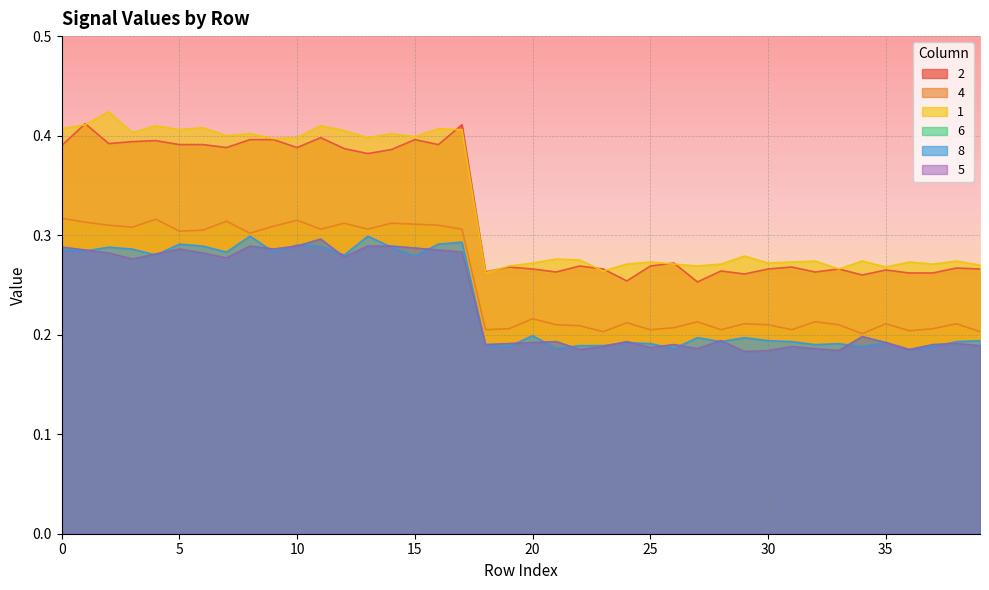

What are all the series names shown in the legend?

2, 4, 1, 6, 8, 5